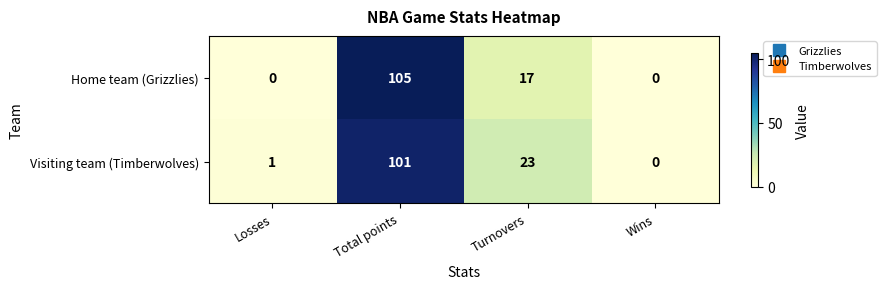

How many values in Visiting team (Timberwolves) are above zero?

3